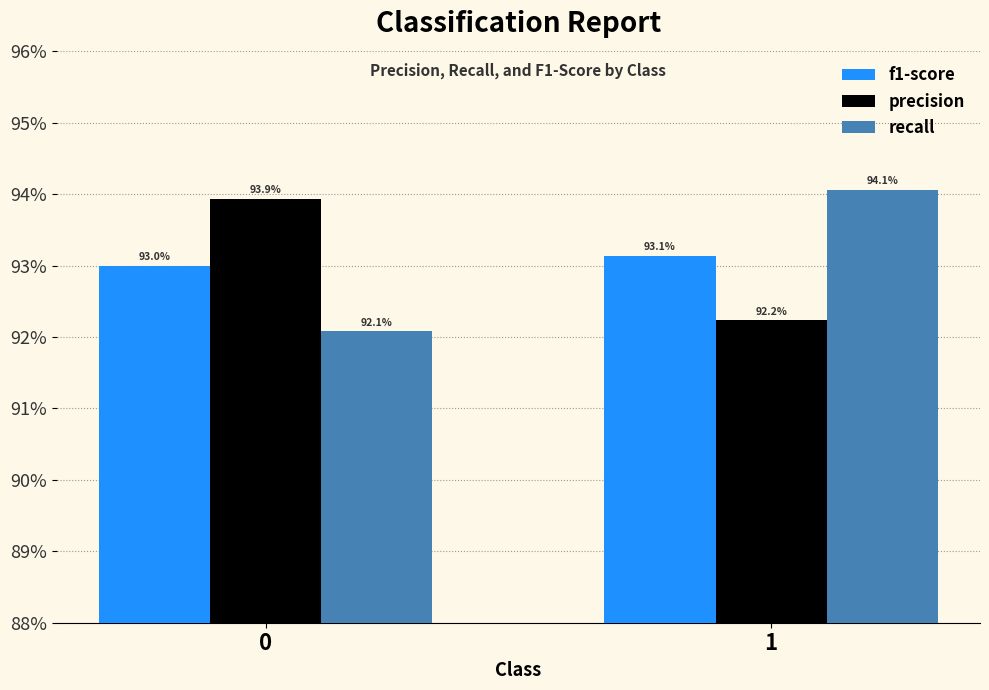

What is the lowest value of the recall series?

0.9